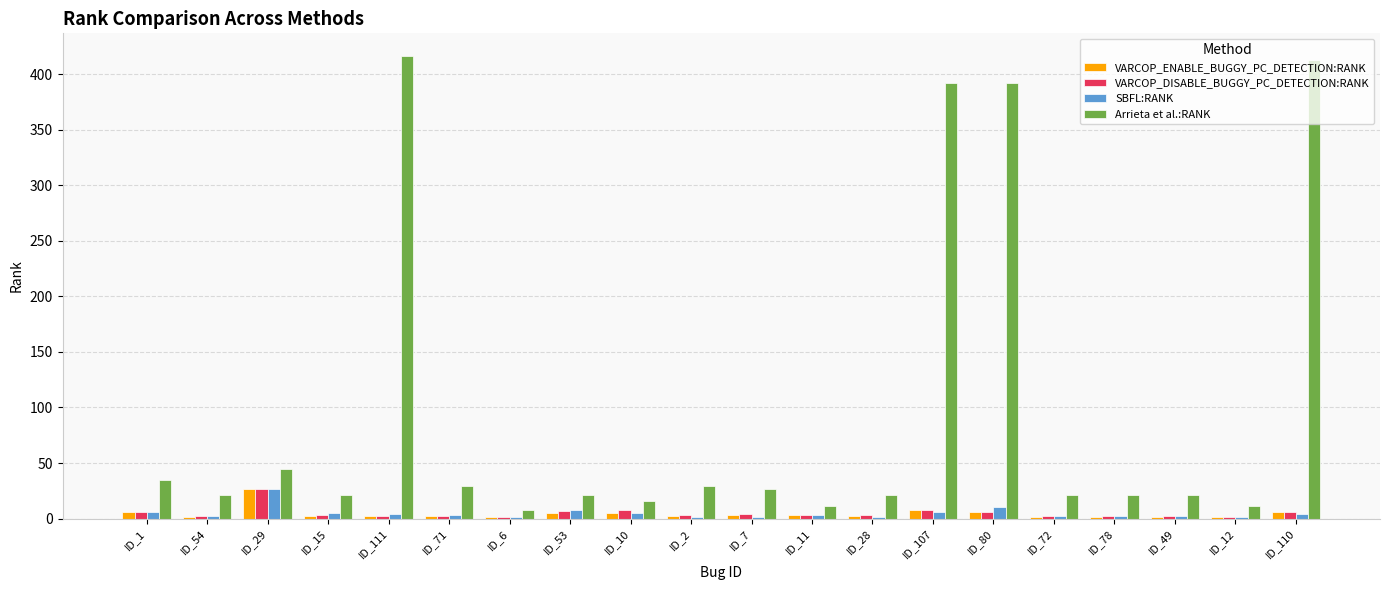

How many groups of bars are there?

20